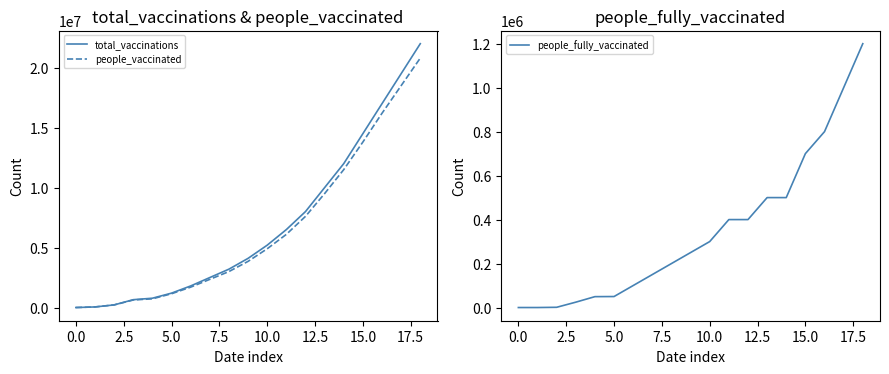

Does the chart have visible grid lines?

No